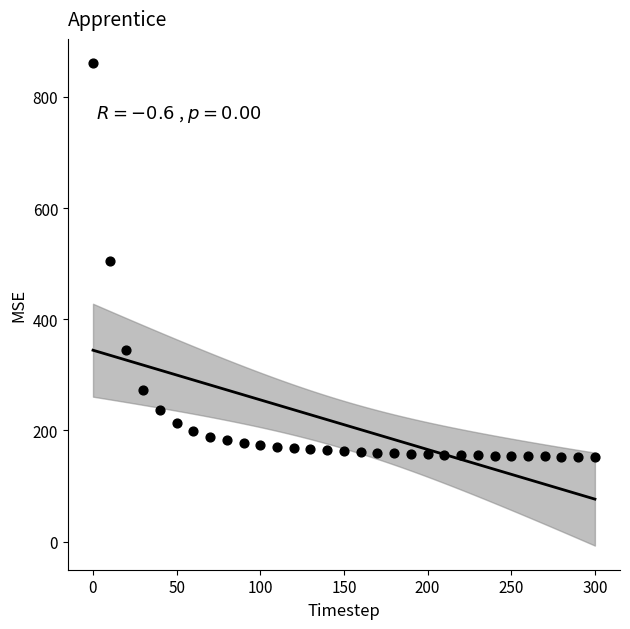

What is the range of X values (max minus min)?

300.0